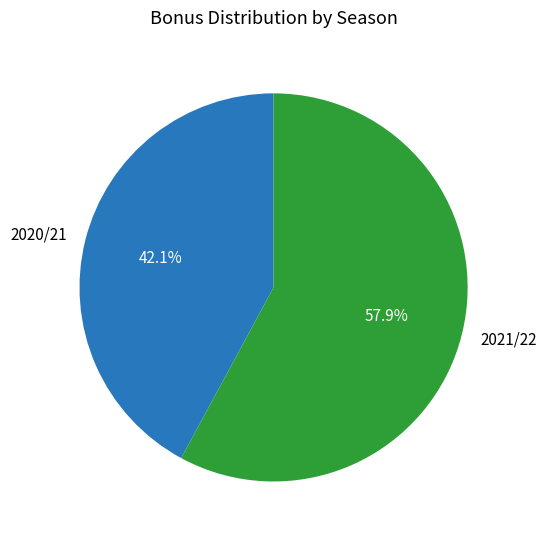

Which has a higher value, 2020/21 or 2021/22?

2021/22